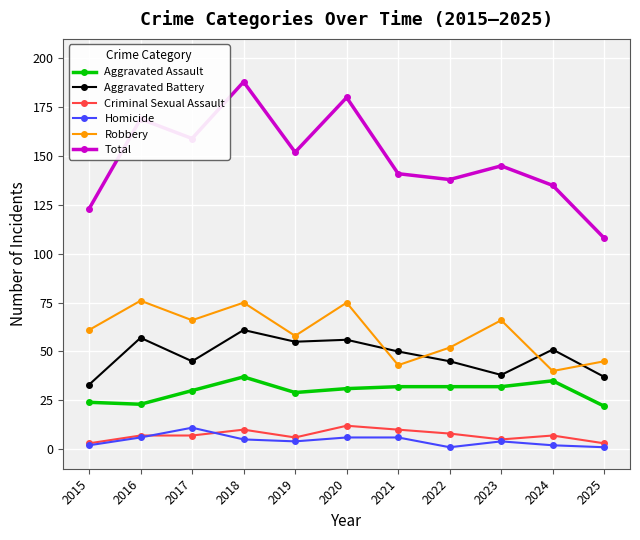

True or false: Robbery has more than 1 interior local peaks.

True